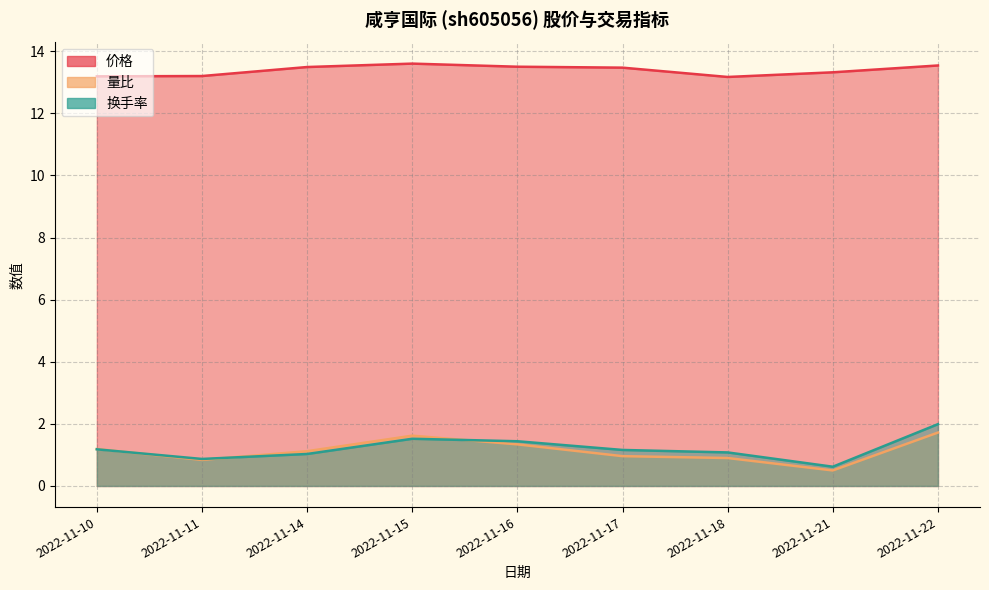

Rank the series at 2022-11-14 from highest to lowest value.

价格, 量比, 换手率